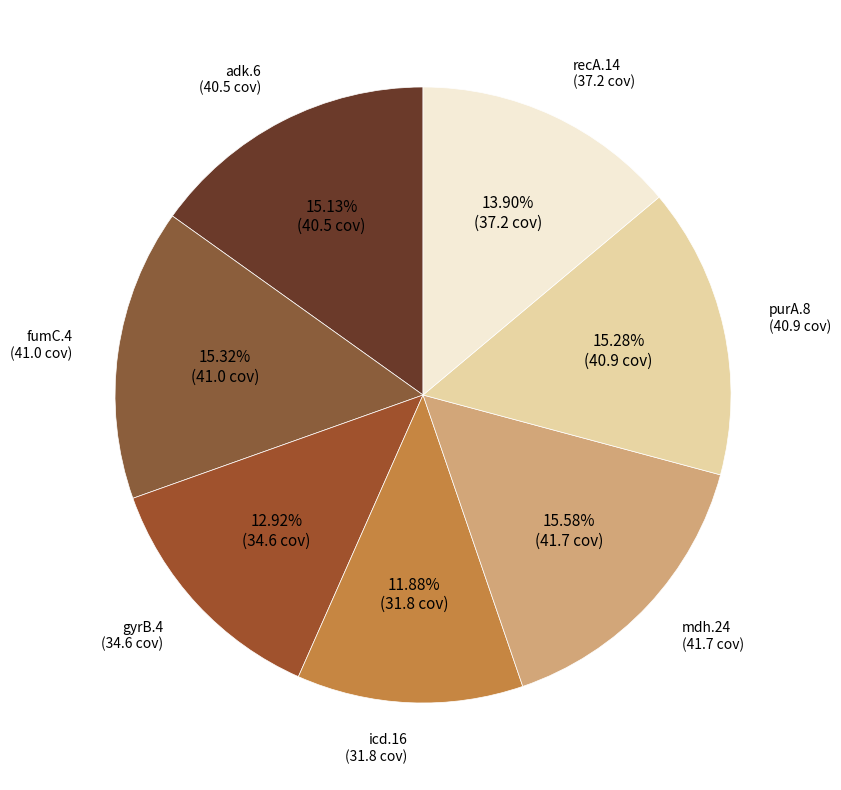

To the nearest percent, what portion does icd.16 represent?

12%